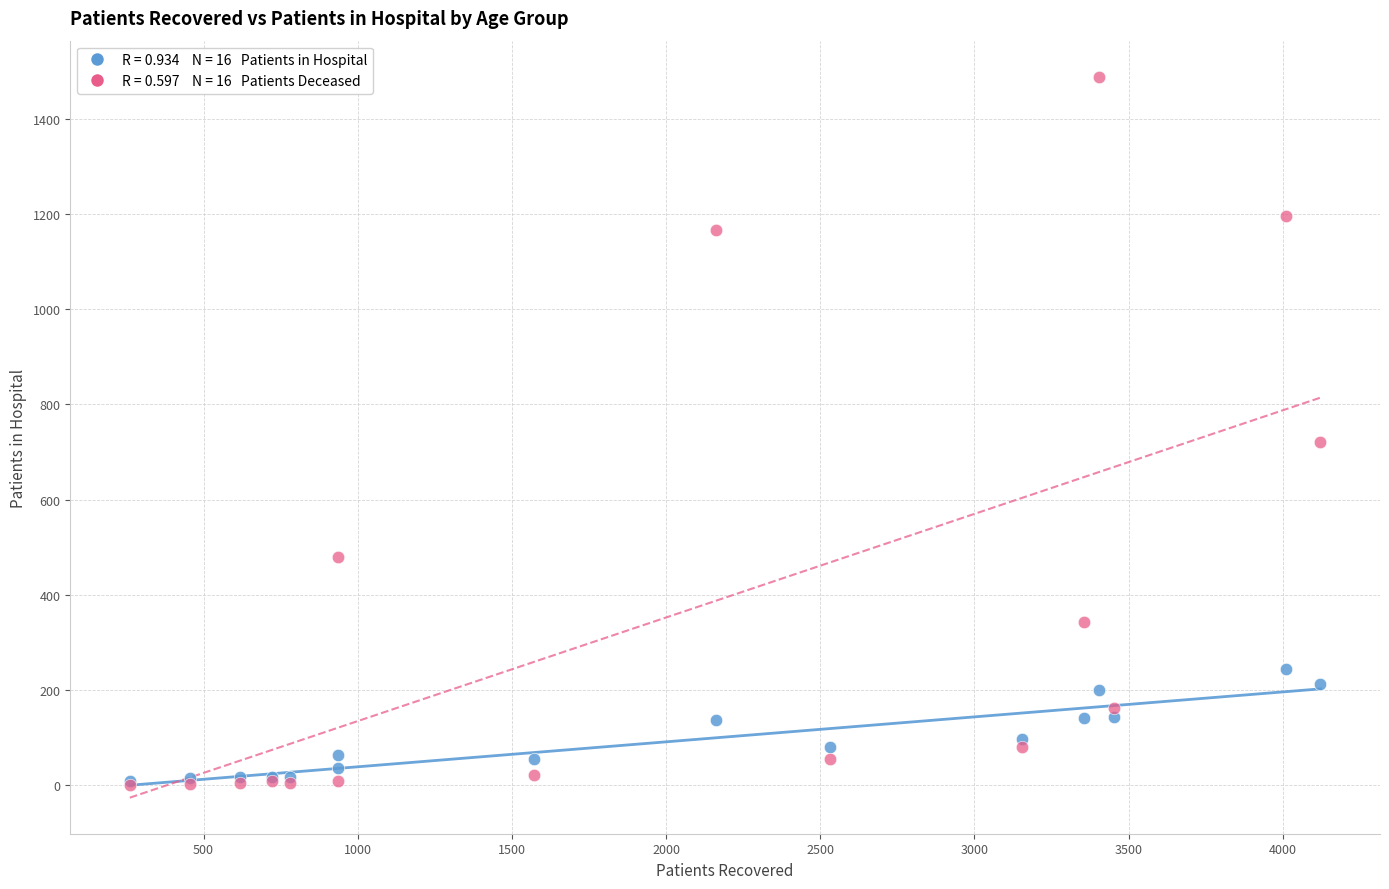

Across all series, what Y value is closest to 744?

721